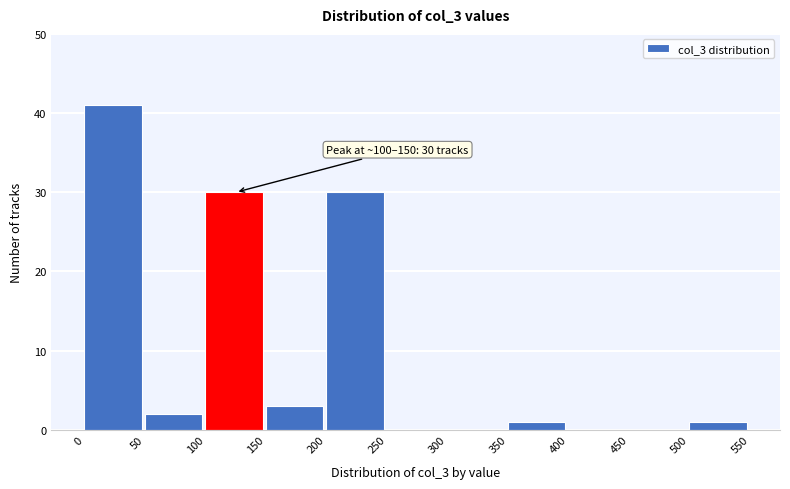

Which range on the x-axis has the tallest bar?

0 to 50